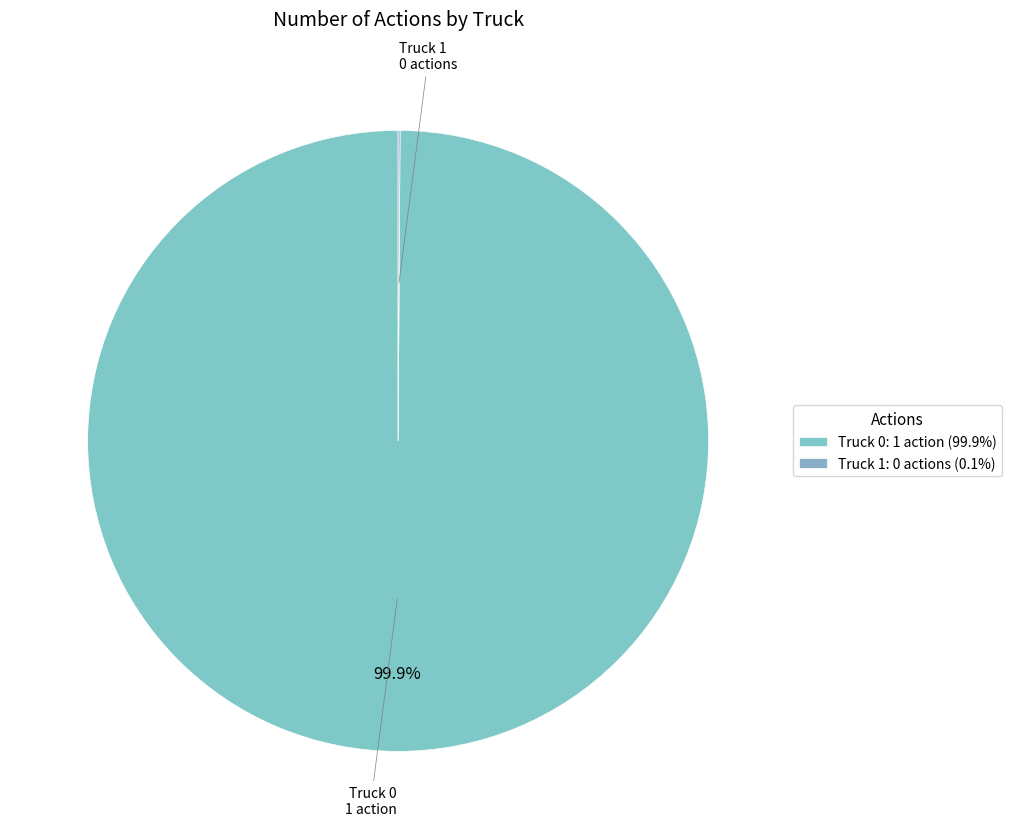

Which category has the smallest portion of the pie?

Truck 1